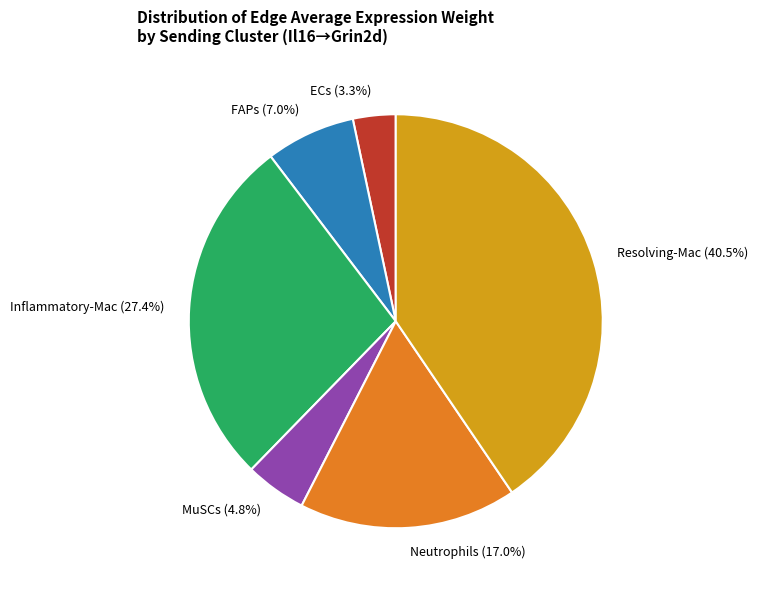

Approximately how many times larger is the value at Inflammatory-Mac compared to Neutrophils?

1.6